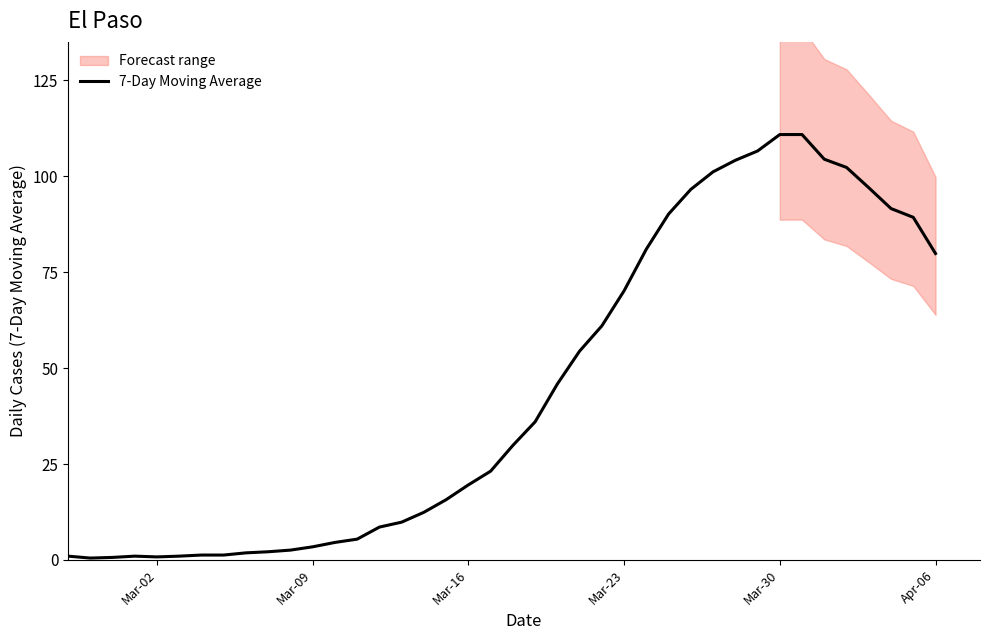

How many lines are shown in the chart?

1